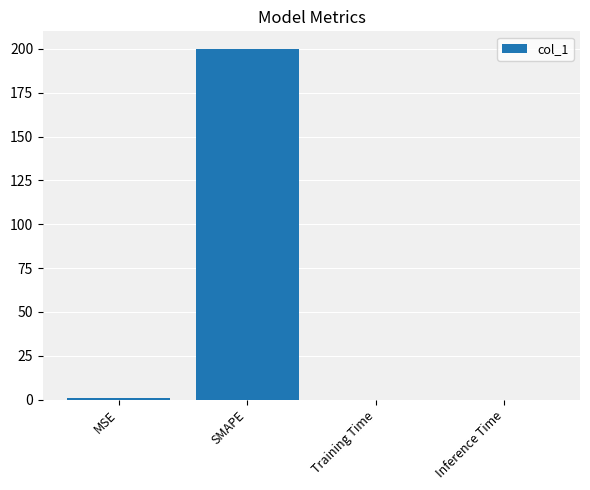

Which category has the highest value across all series?

SMAPE